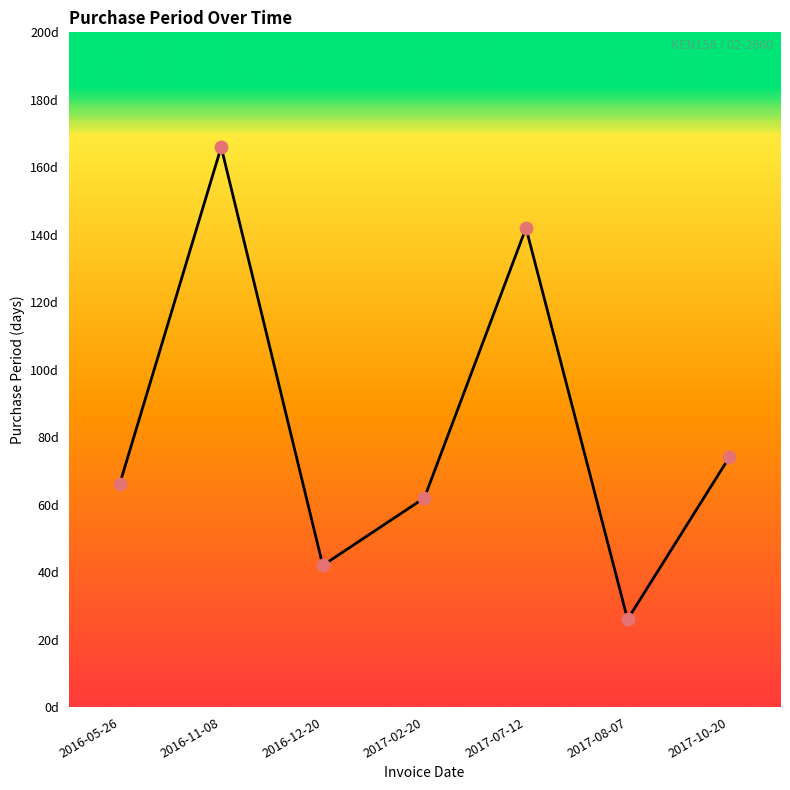

Approximately how many times larger is the value at 2016-05-26 compared to 2016-12-20?

1.6